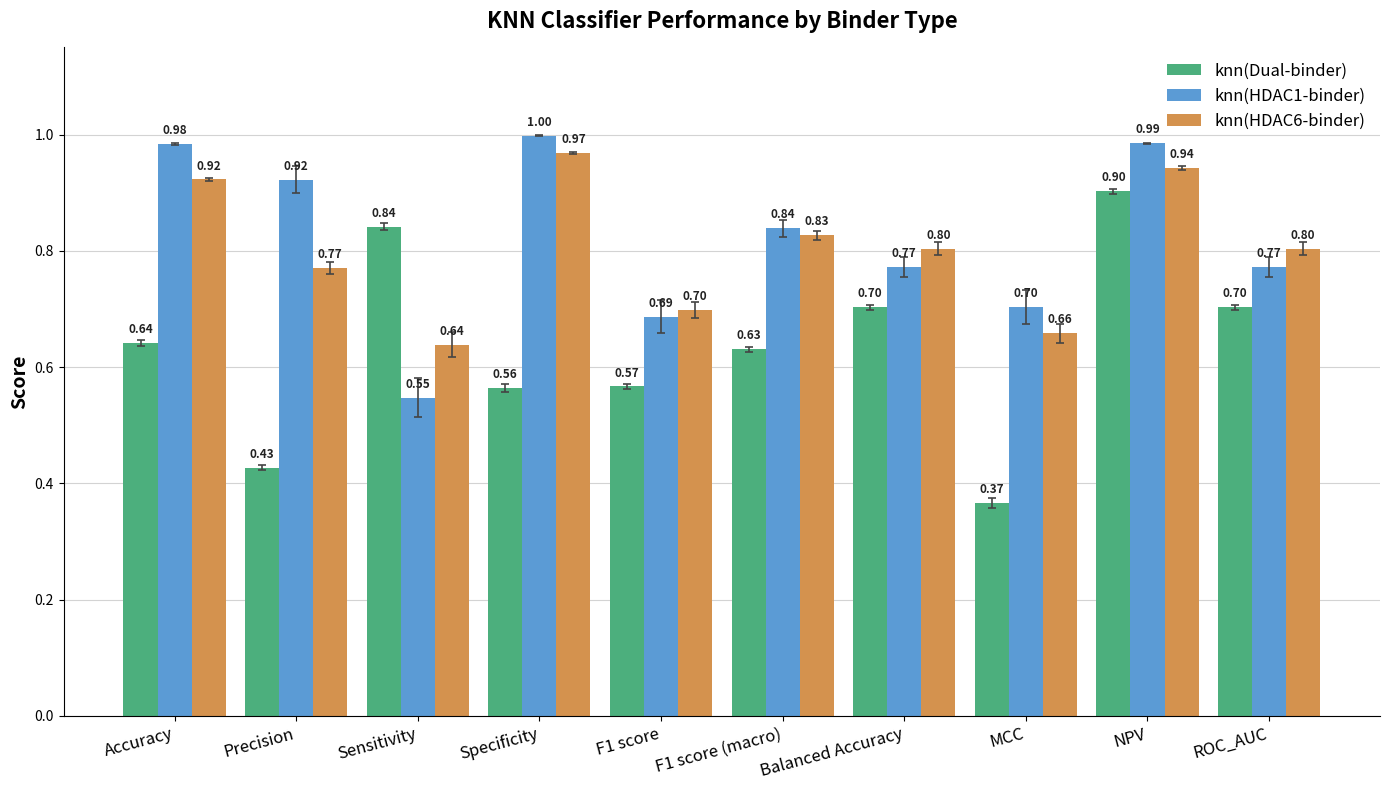

Is it true that knn(HDAC6-binder) equals 1.0 at Specificity?

True